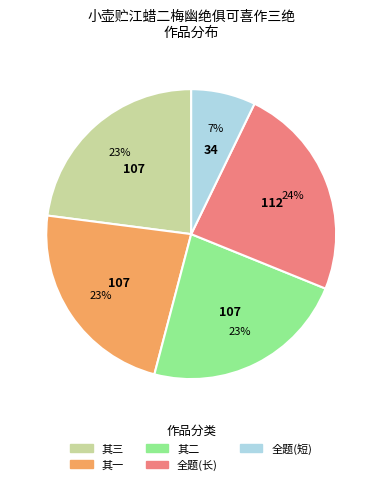

To the nearest percent, what is the average slice percentage?

20%